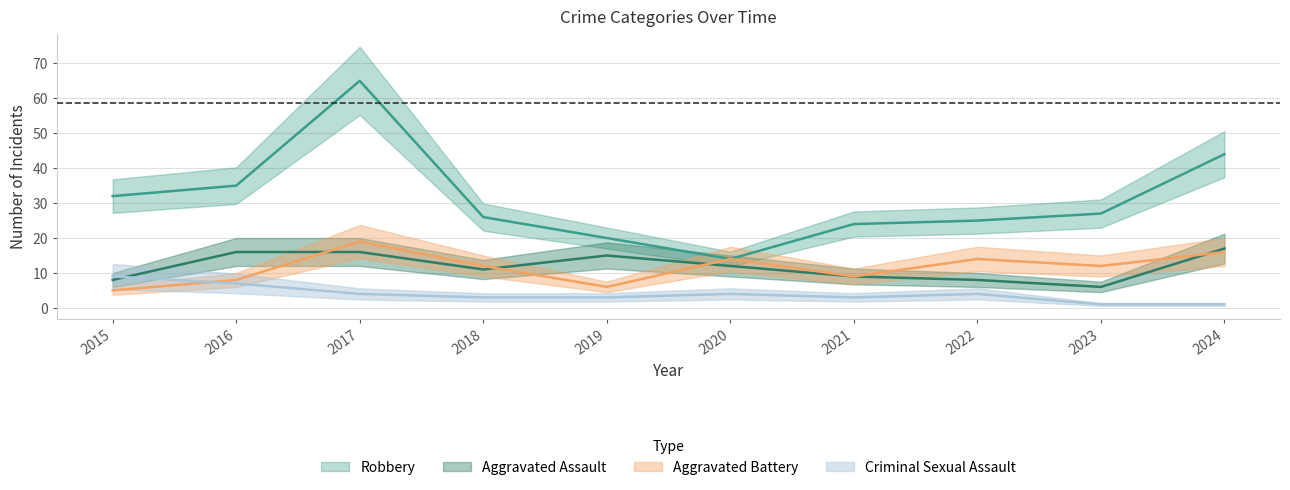

How many lines are shown in the chart?

4